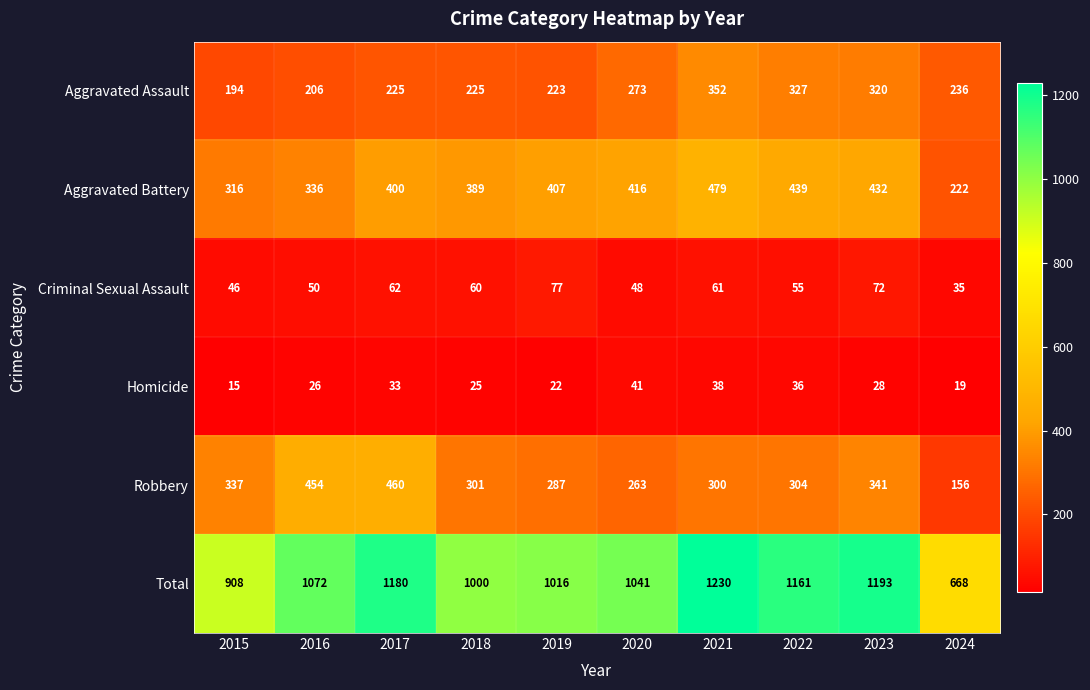

What is the average value of the Aggravated Assault series?

258